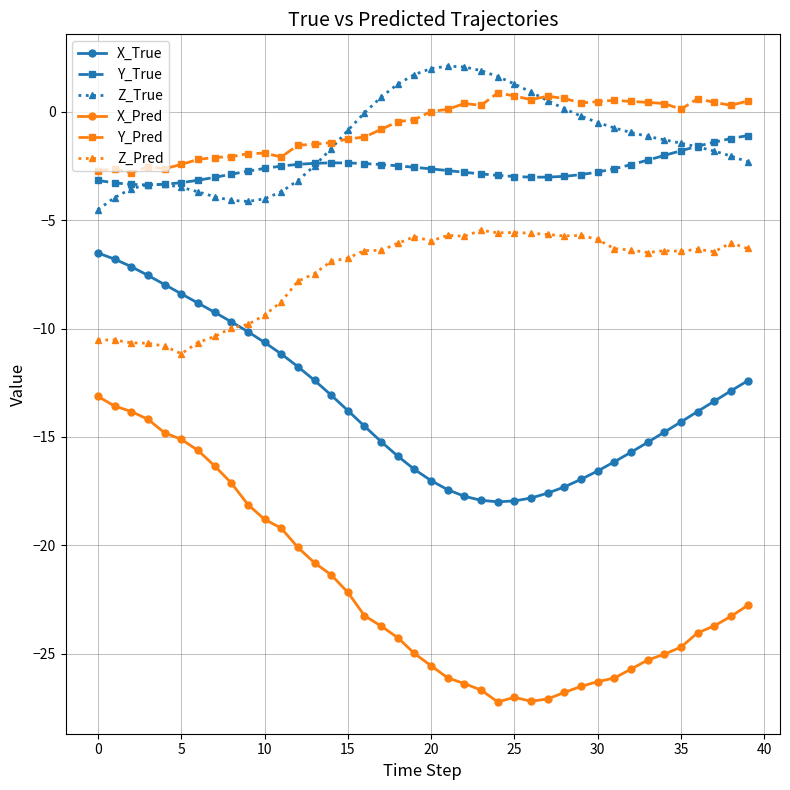

What is the highest value of the X_Pred series?

-13.1